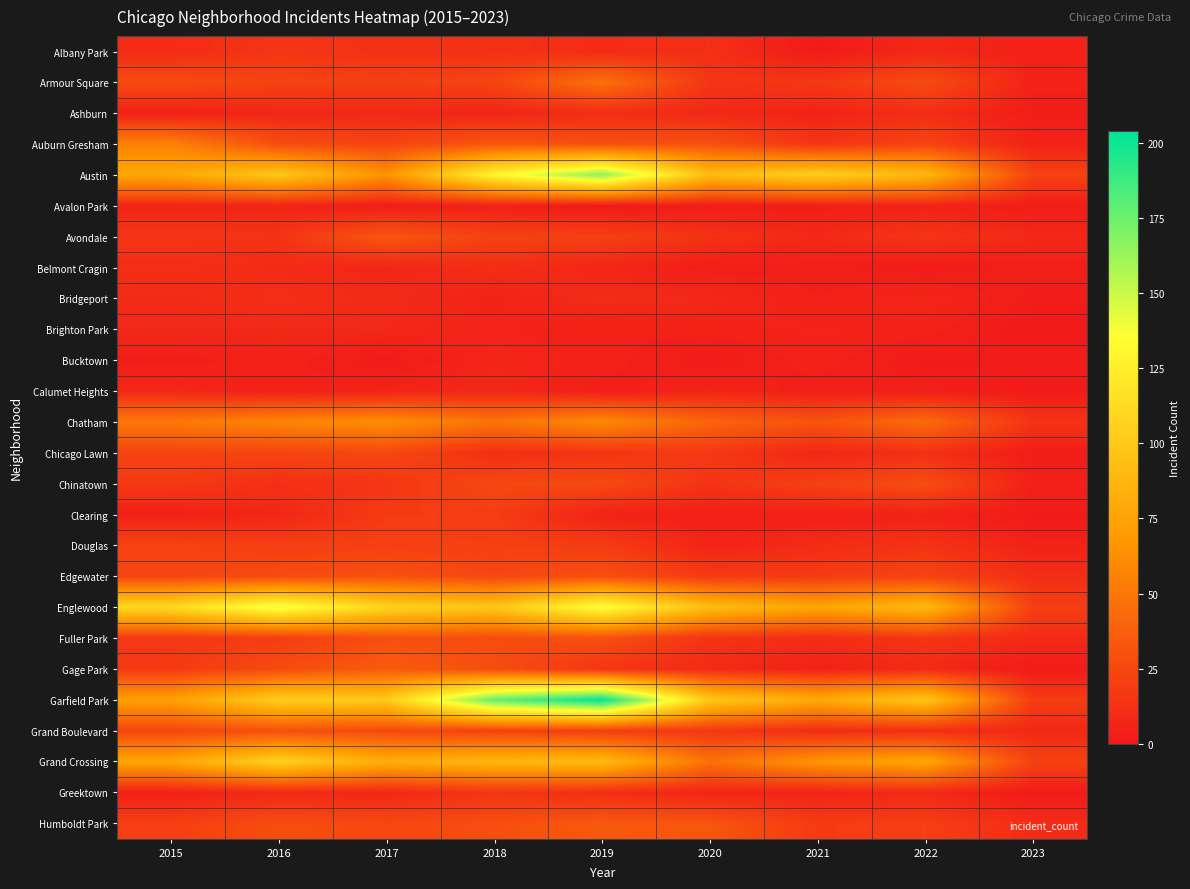

Which label corresponds to the largest value in the chart?

2019